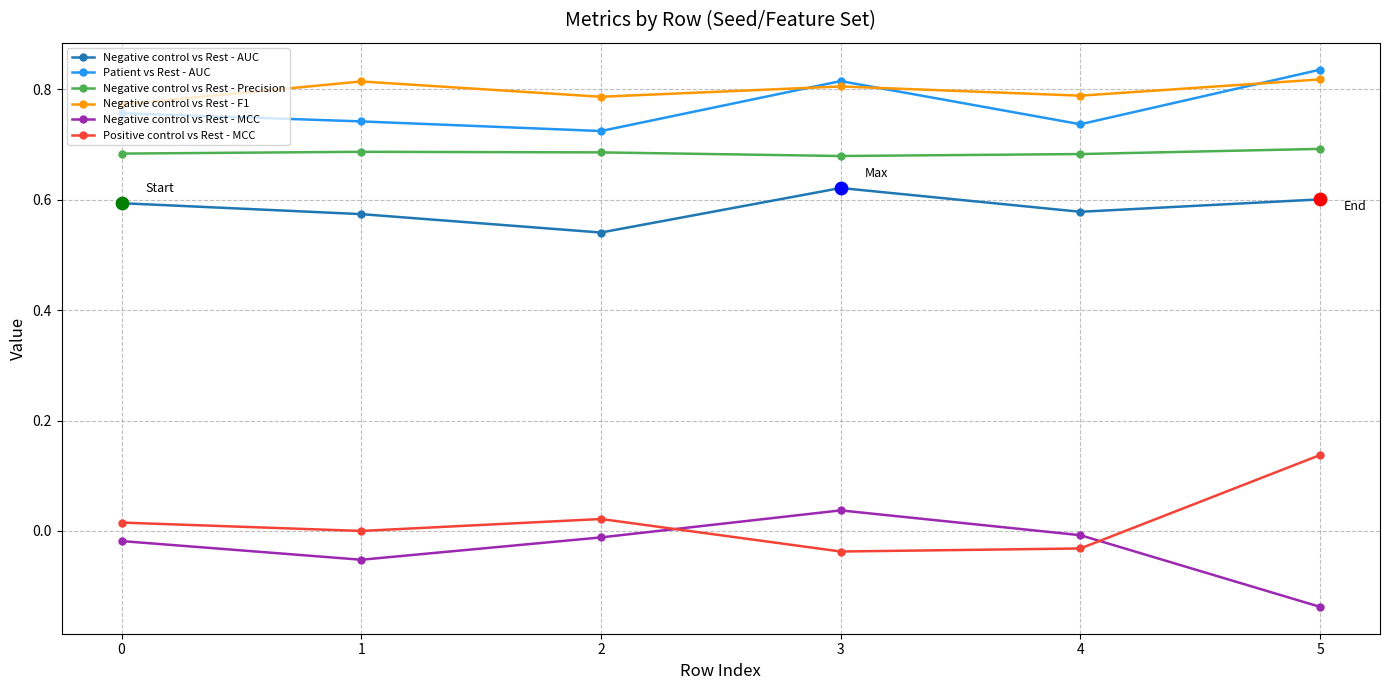

What is the total value across all series at 2?

2.7